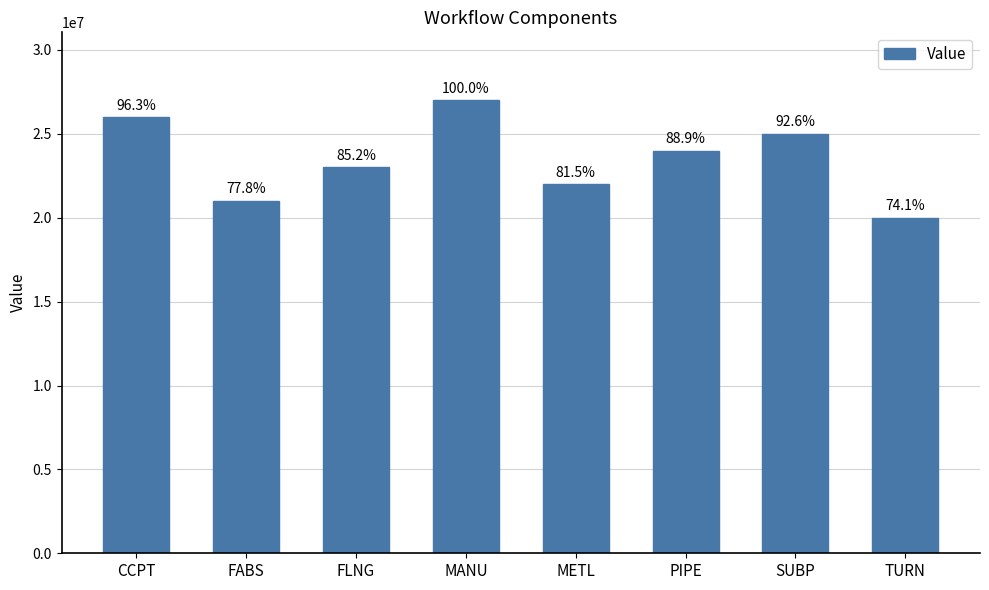

Does the chart contain any negative values?

No